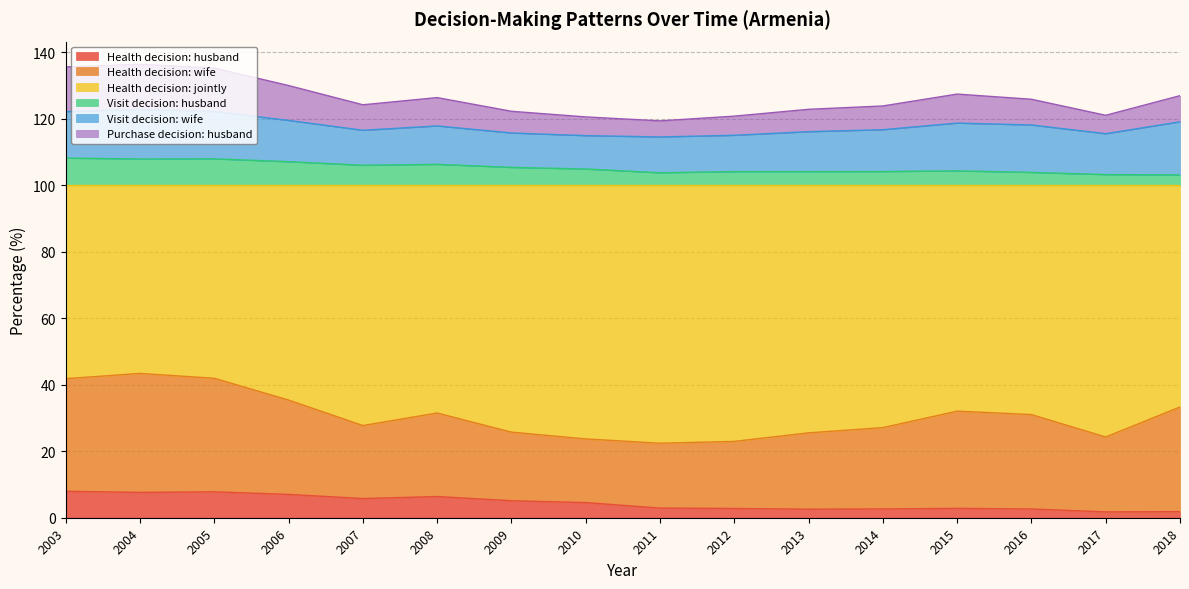

What is the highest value of the Health decision: husband series?

8.0